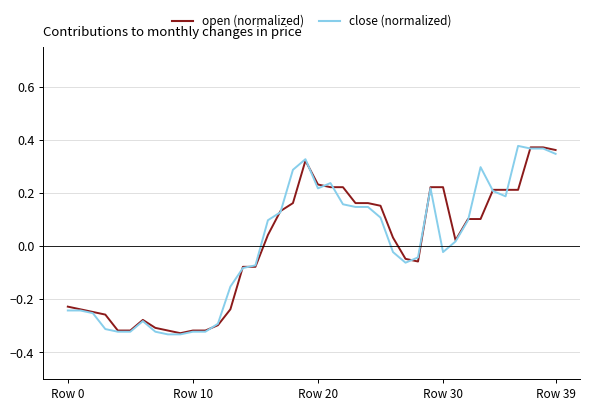

At how many categories does at least one series exceed 0?

22